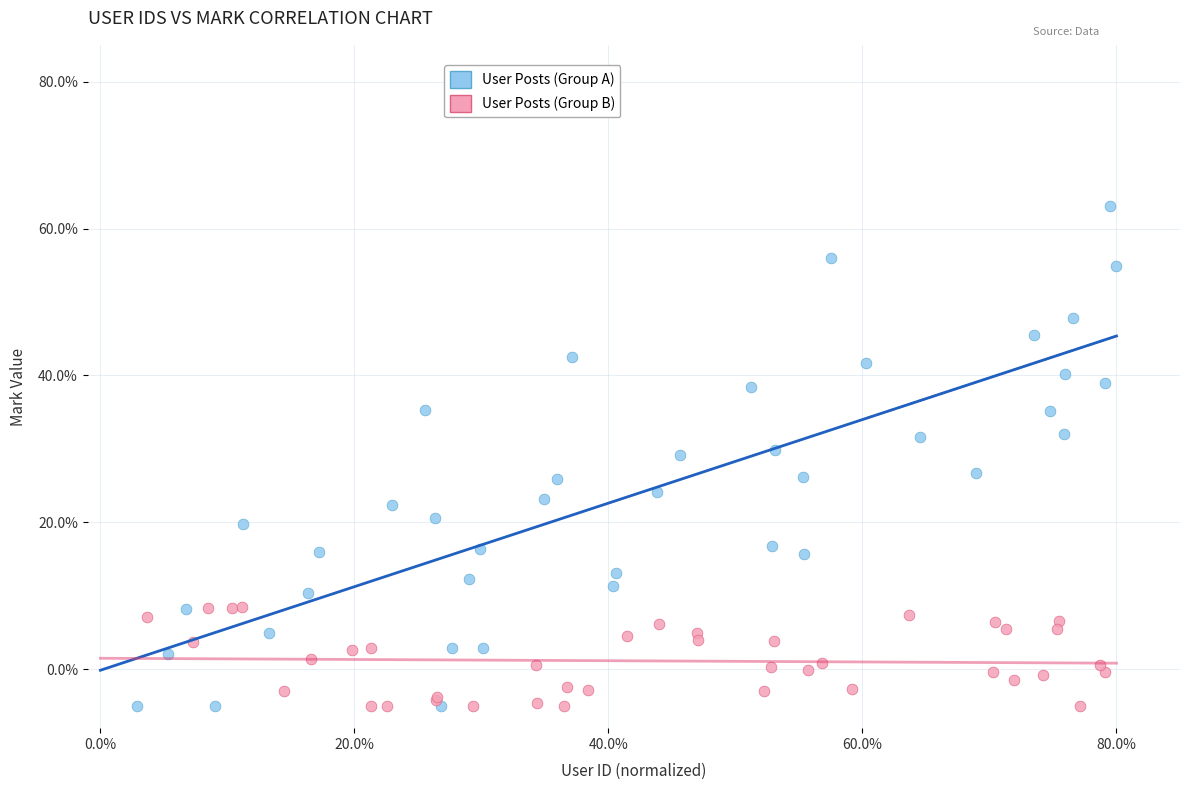

Which series has the largest Y range (max minus min)?

User Posts (Group A)